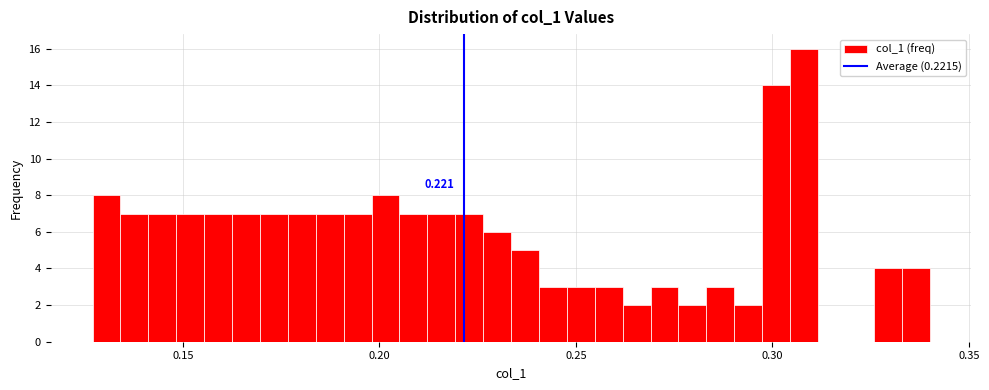

Read against the x-axis, roughly where is the centre of the tallest bar?

0.310